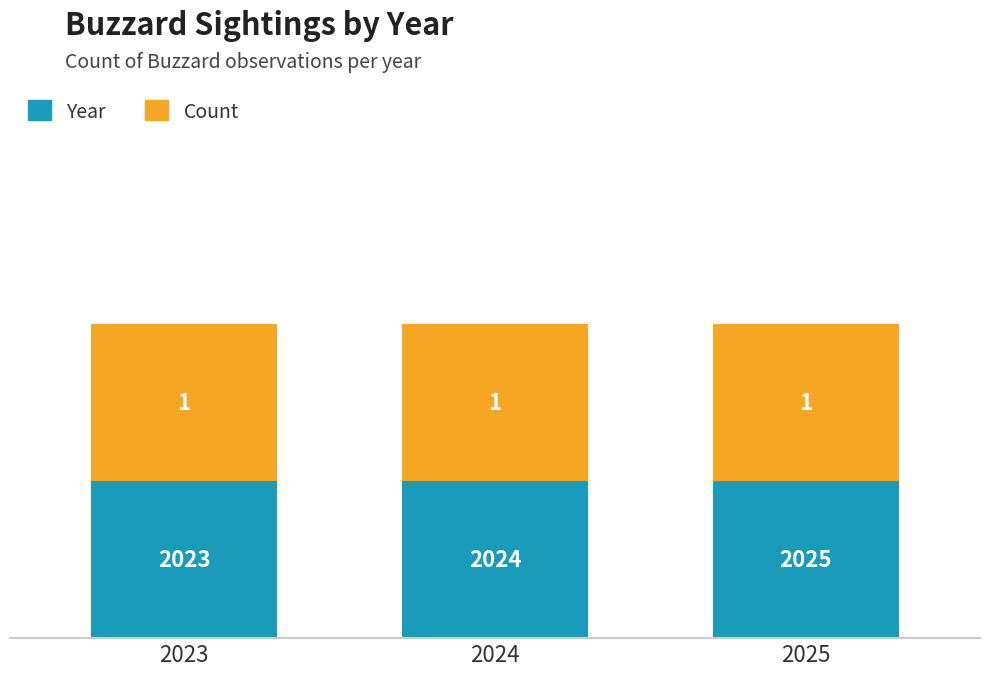

What is the difference between the maximum and minimum values in the Year series?

2